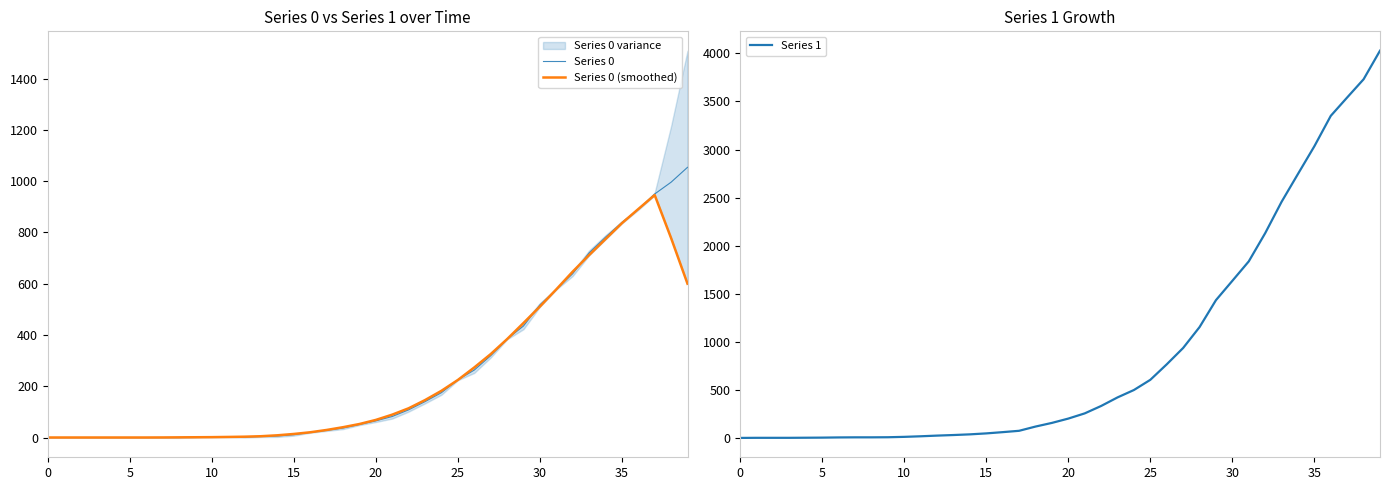

What is the difference between the highest and lowest values at 25?

6.0